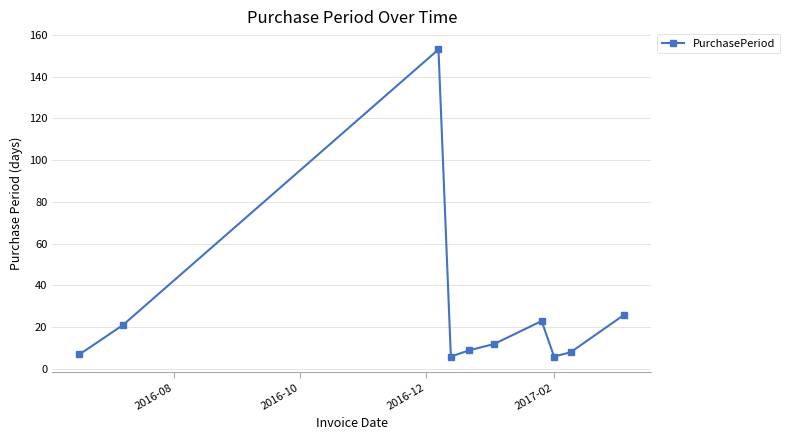

What is the value of the 3rd point from the left?

153